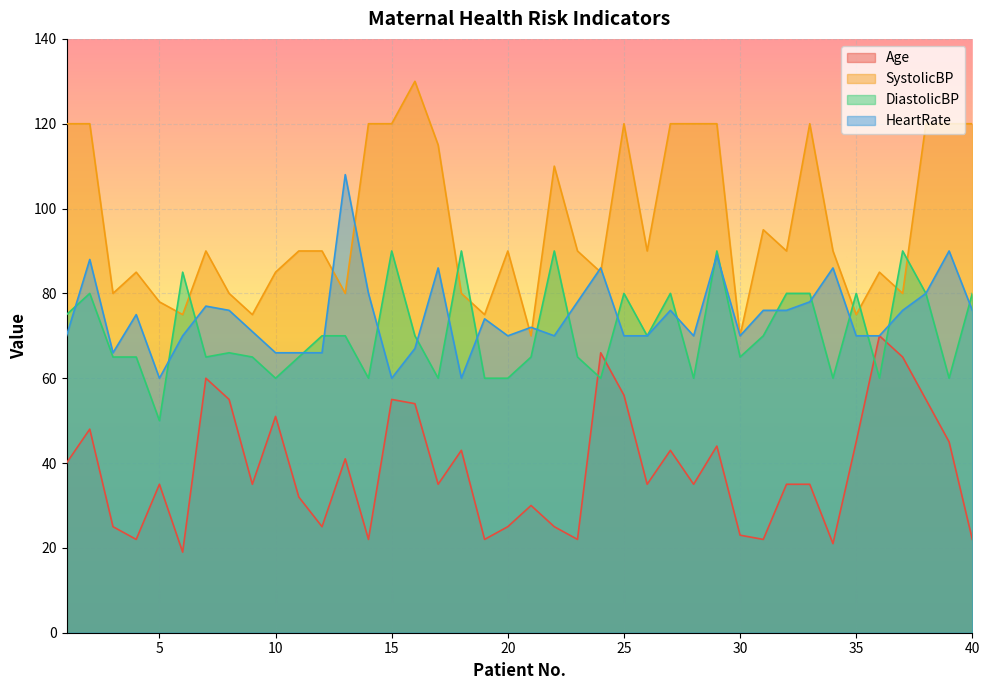

What is the difference between the second highest and second lowest values in the DiastolicBP series?

30